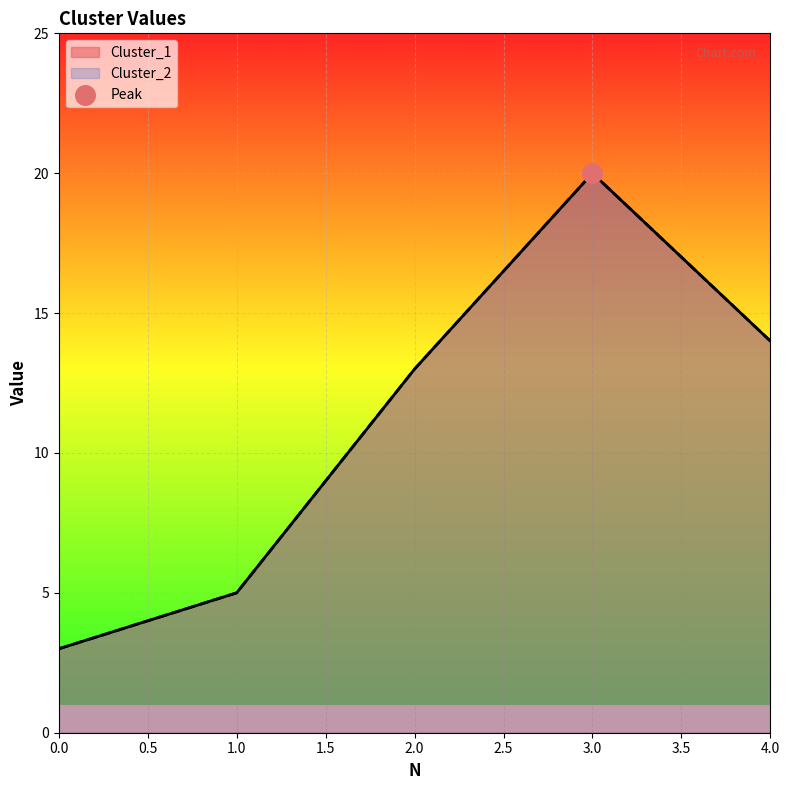

At which category is the sum across all series the highest?

3